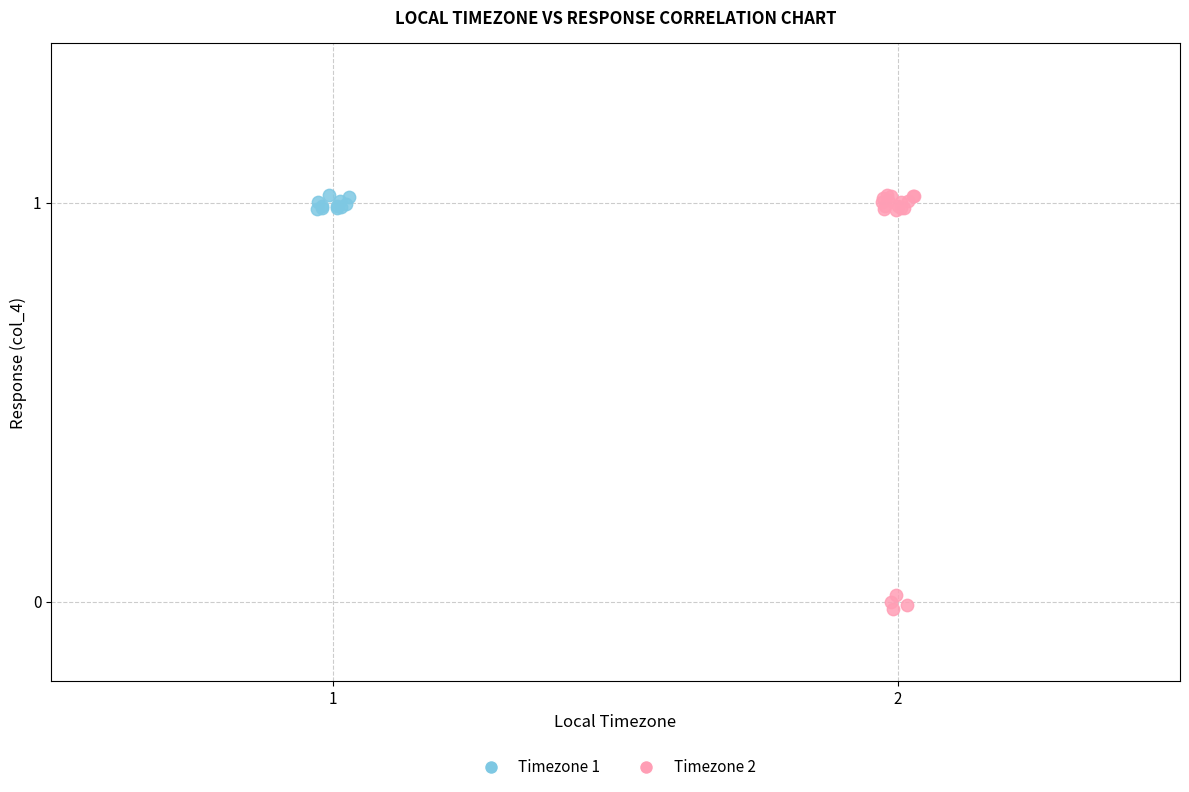

Which series contains the lowest Y value?

Timezone 2